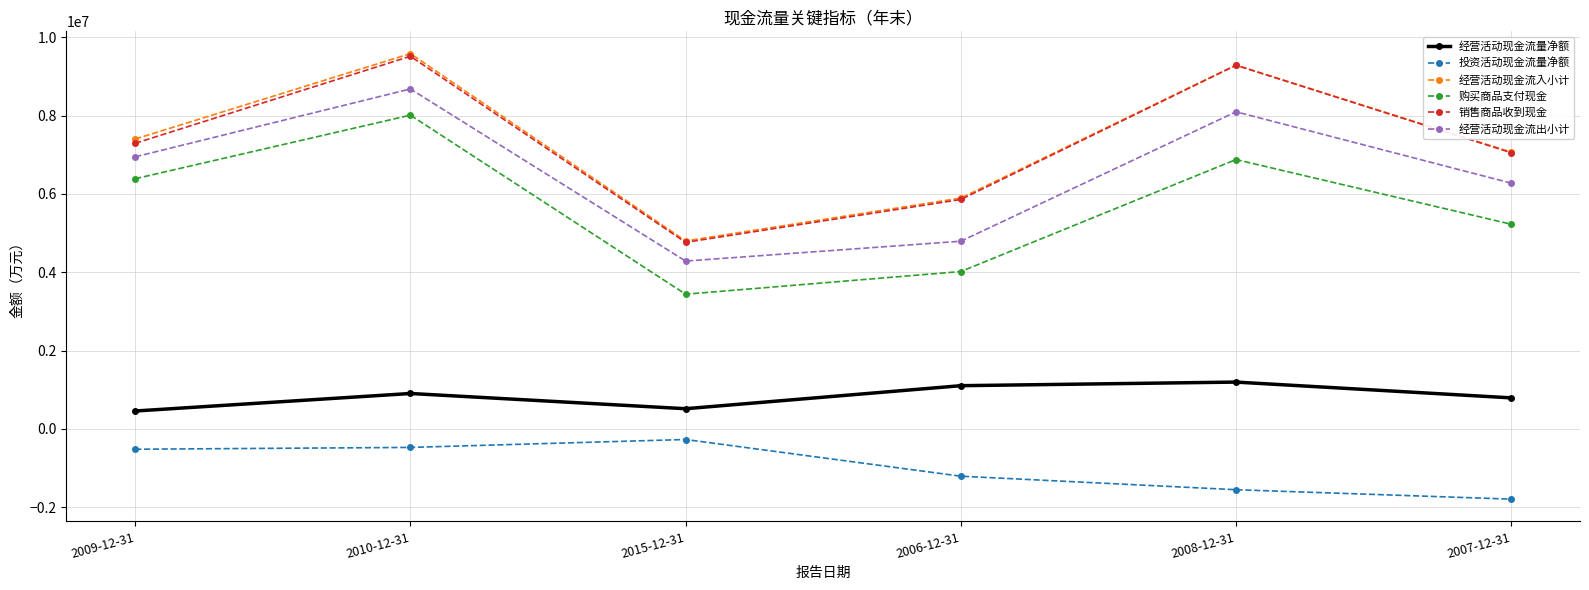

At how many categories does at least one series exceed 1418290?

6